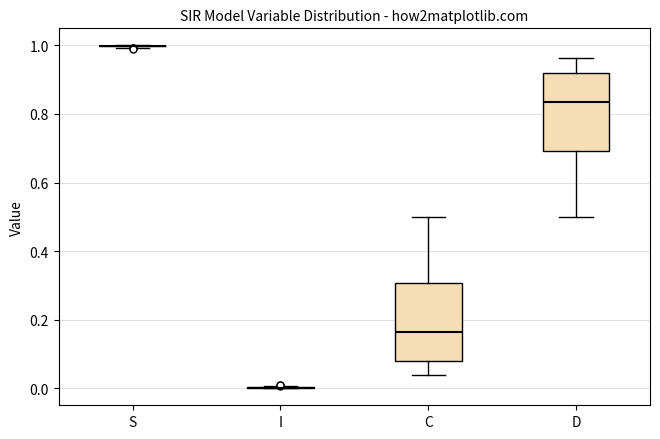

Reading left to right, transcribe this box plot: for each box, give where its median line is, the range the box spans, and where its two whiskers end, as read against the y-axis. The values are not printed on the chart, so give them approximately, as read against the axis.

S: box collapsed to a line at 1.00, whiskers 1.00 to 1.00
I: box collapsed to a line at 0.00, whiskers 0.00 to 0.00
C: median 0.16, box 0.08 to 0.30, whiskers 0.04 to 0.50
D: median 0.84, box 0.70 to 0.92, whiskers 0.50 to 0.96